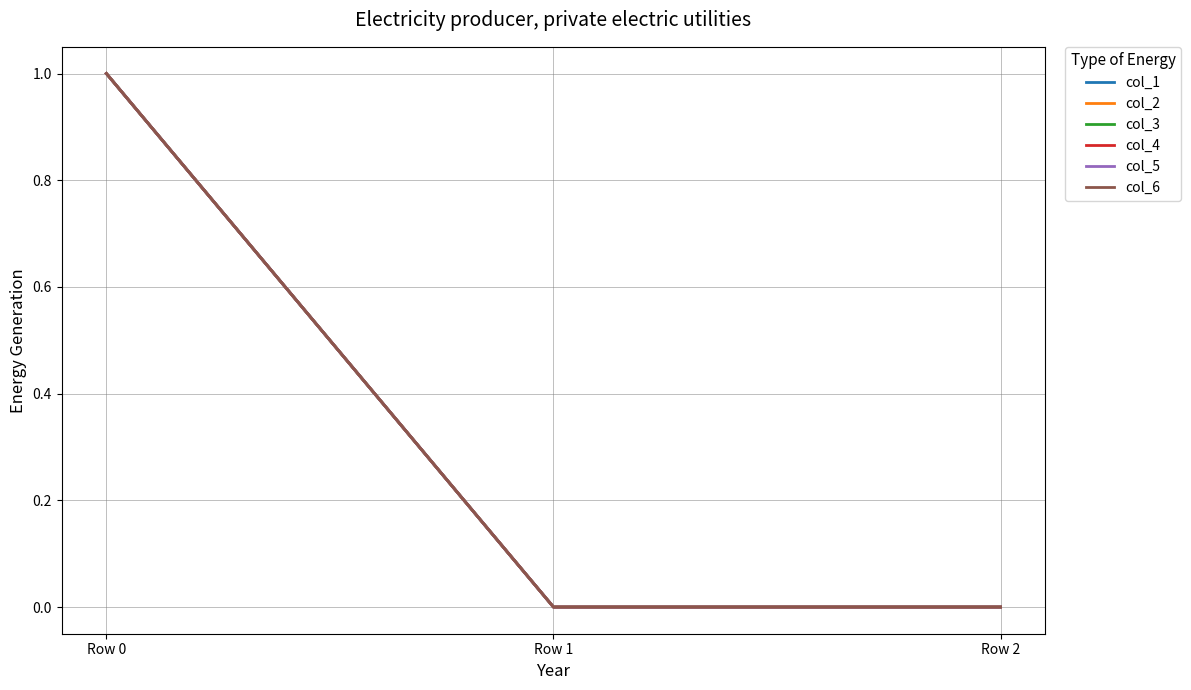

Is this an area chart (filled region under the line)?

No